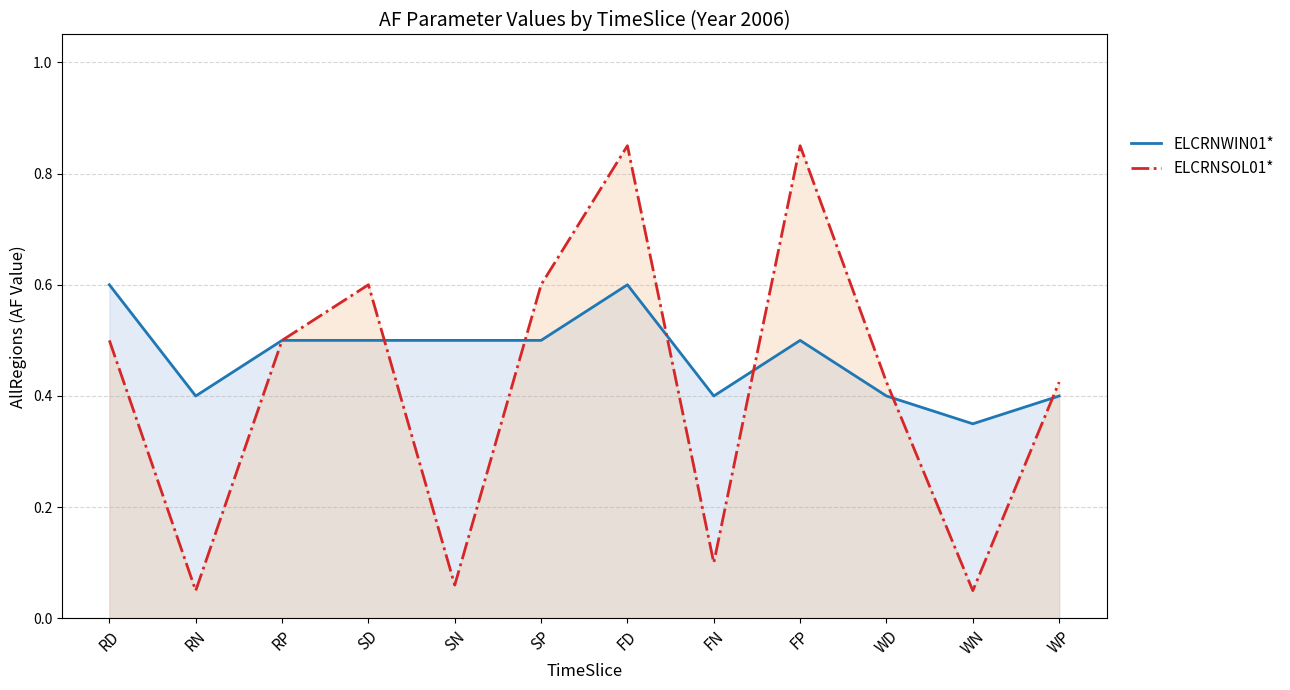

Which category has the highest value across all series?

FD